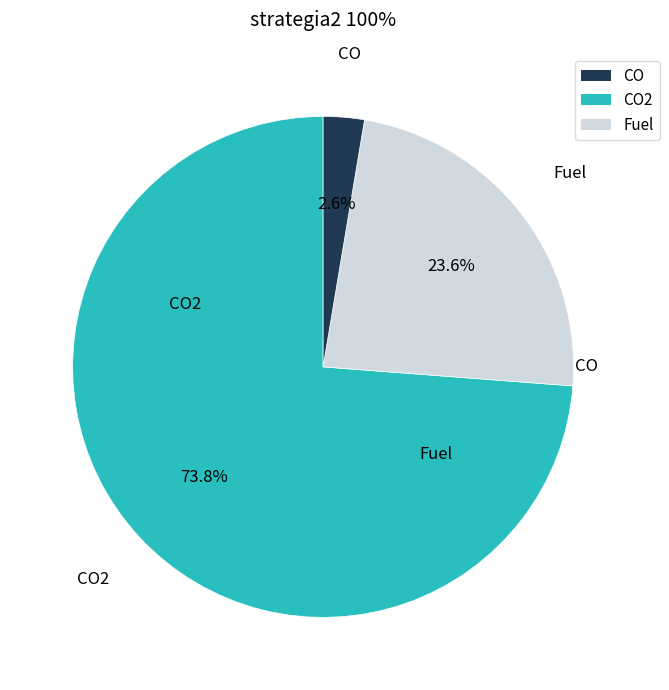

Is there a majority slice in this chart?

Yes